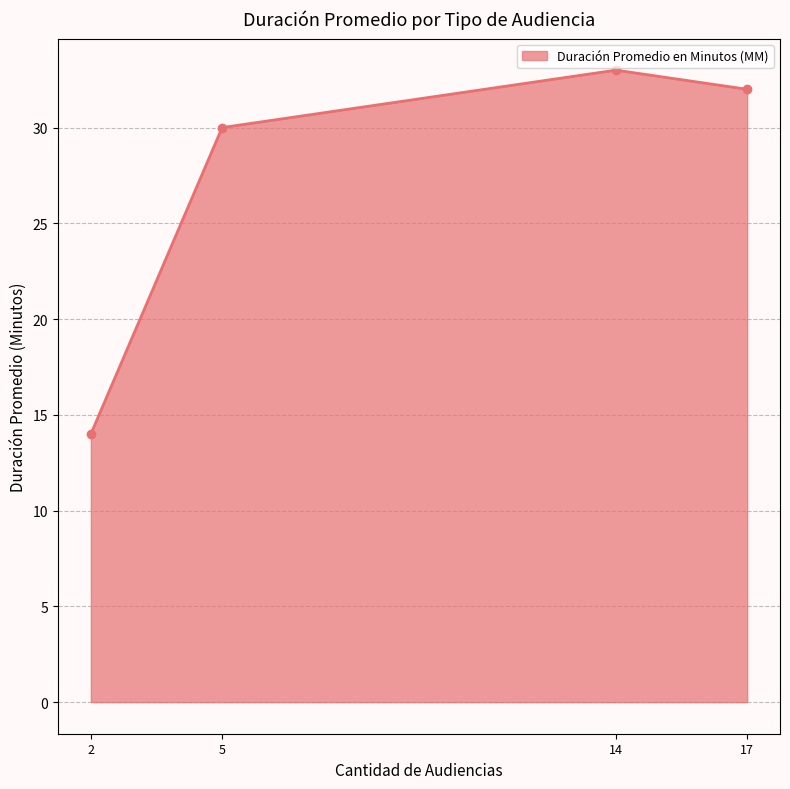

Rank the categories by value from lowest to highest.

2, 5, 17, 14